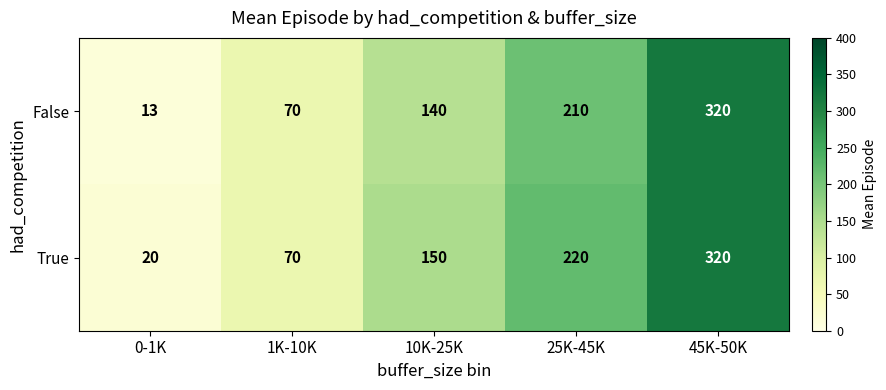

The True series shows 479 at 45K-50K. True or false?

False